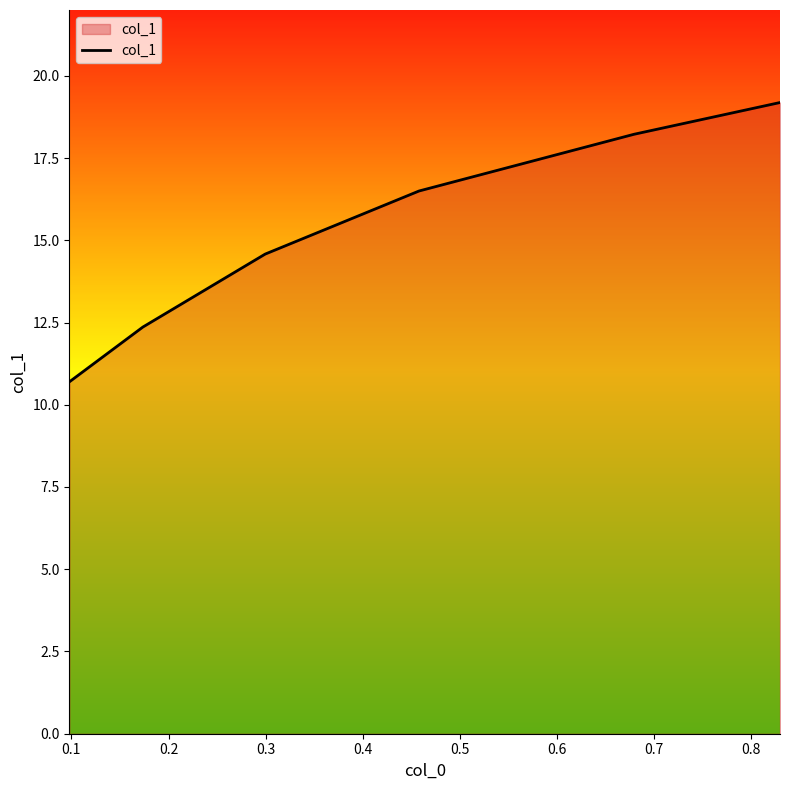

What is the average value?

15.3